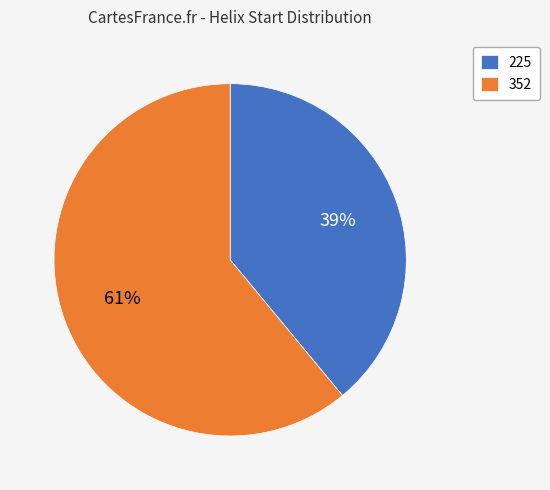

What is the smallest slice in the pie chart?

225